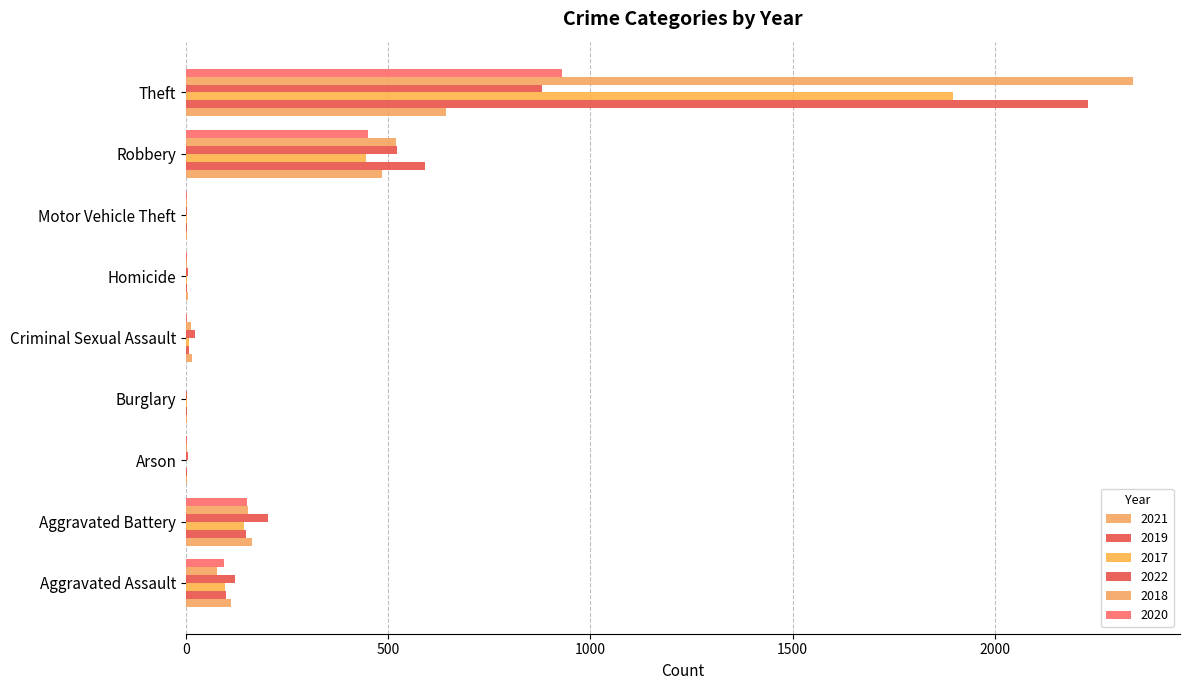

Count the number of data series in this chart.

6